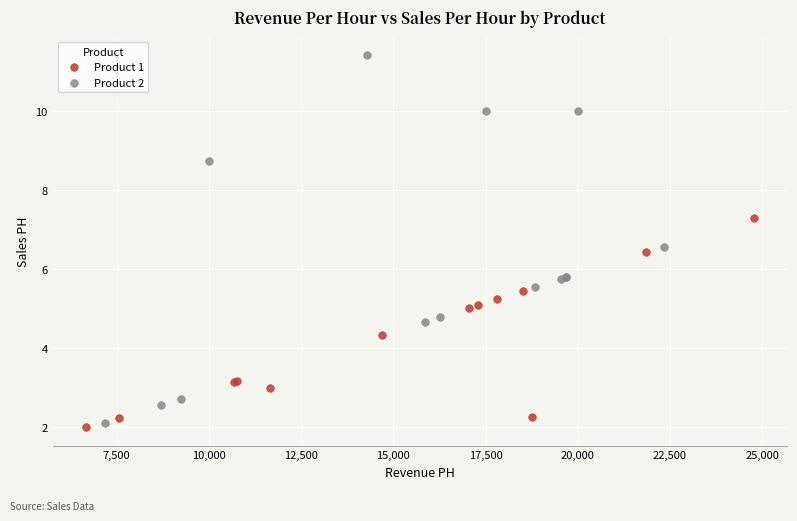

Which series reaches the maximum Y coordinate?

Product 2